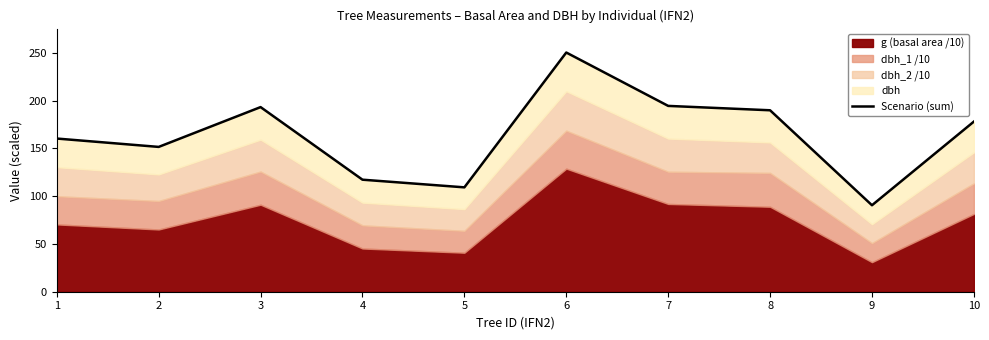

The value at 1 is 216.6. True or false?

False